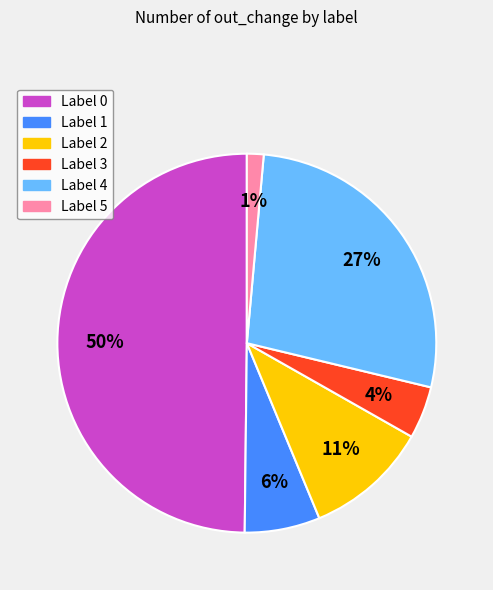

Rank the categories by value from highest to lowest.

Label 0, Label 4, Label 2, Label 1, Label 3, Label 5